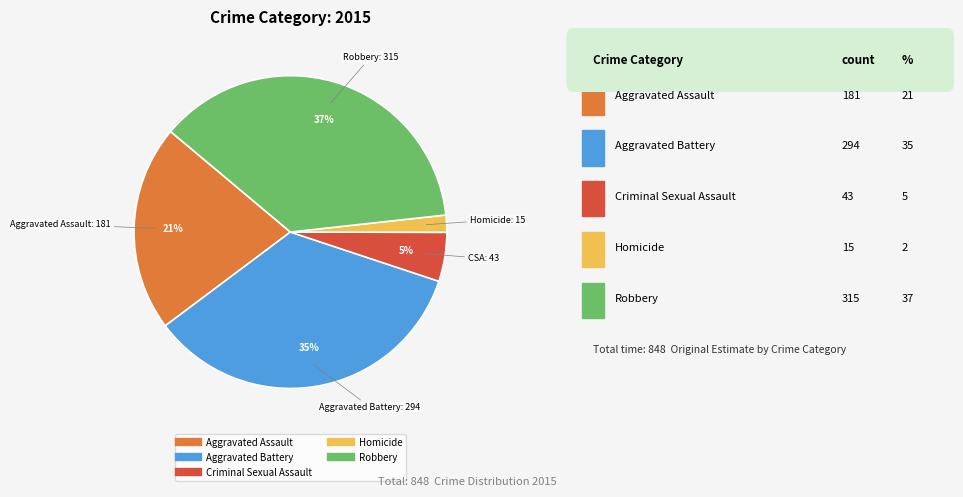

To the nearest percent, what portion does Robbery represent?

37%